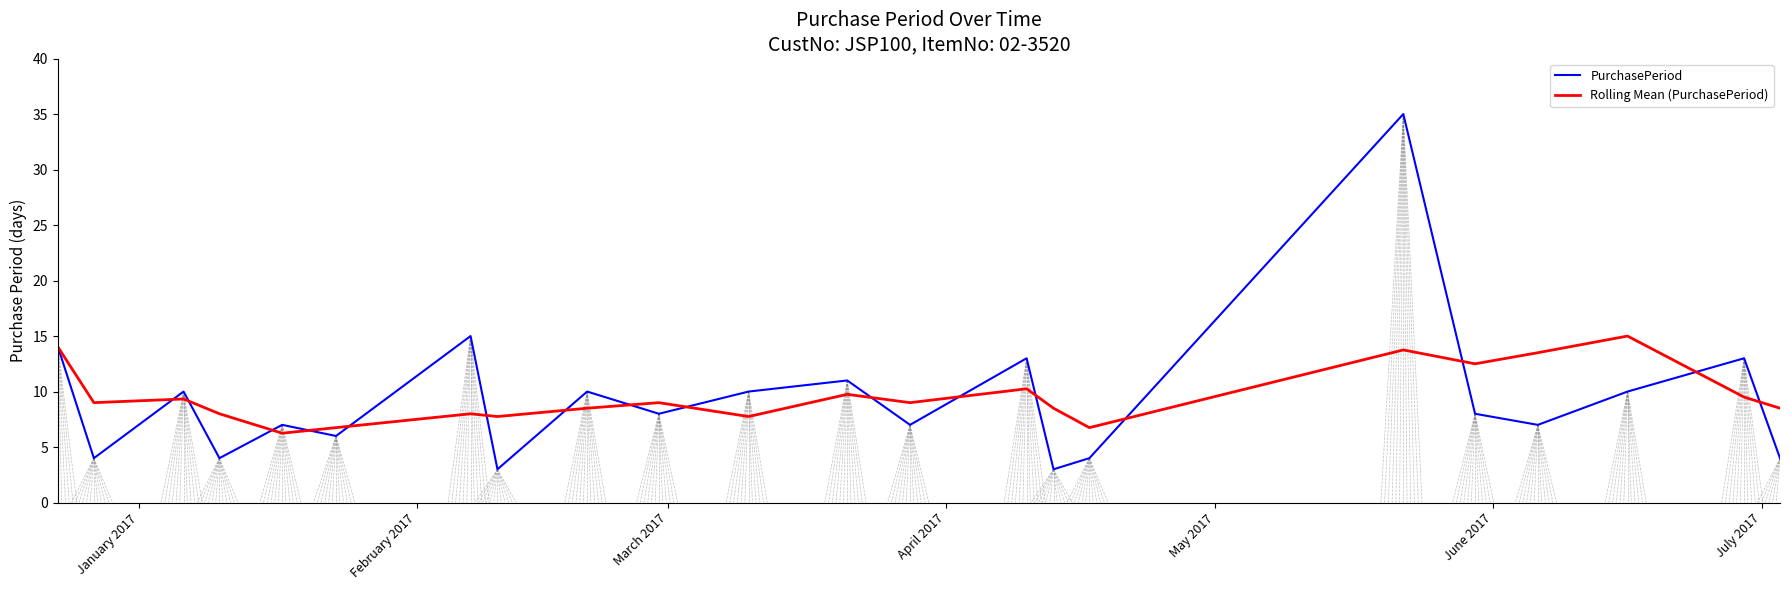

What are all the series names shown in the legend?

PurchasePeriod, Rolling Mean (PurchasePeriod)